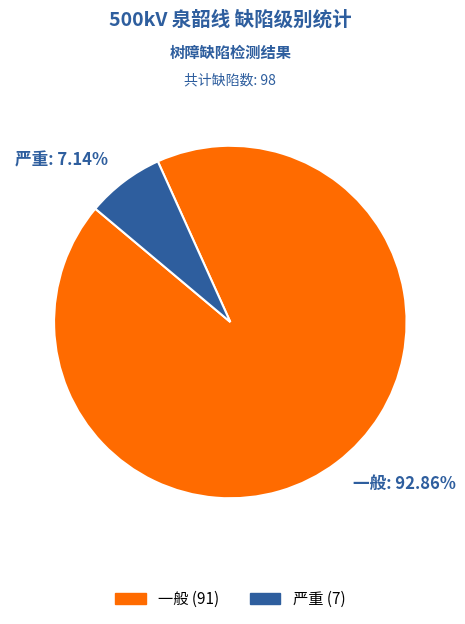

True or false: 严重 accounts for 7% of the total.

True